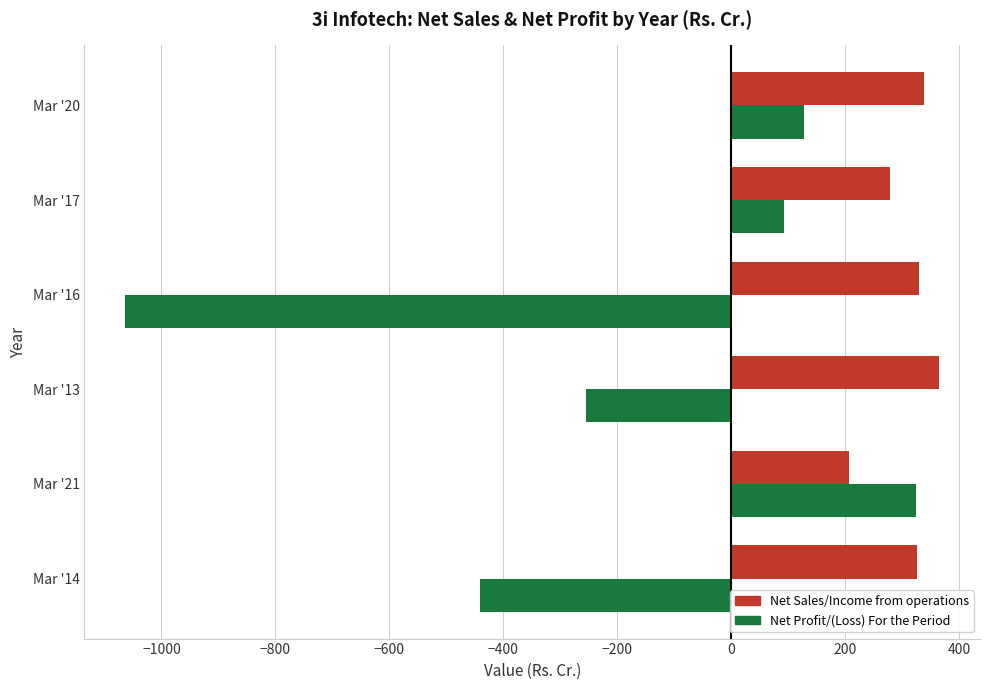

What is the difference between the highest and lowest values at Mar '21?

116.6